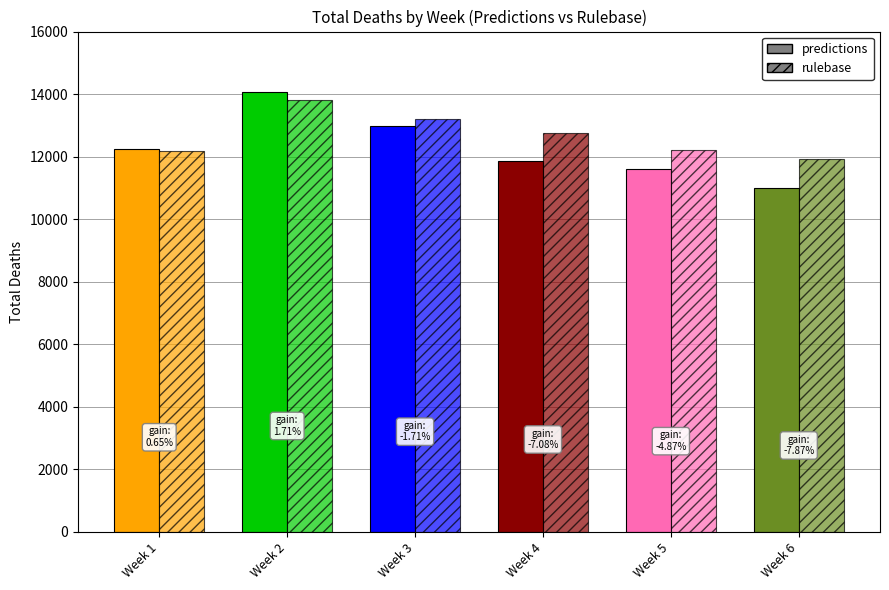

Which label corresponds to the largest value in the chart?

Week 2